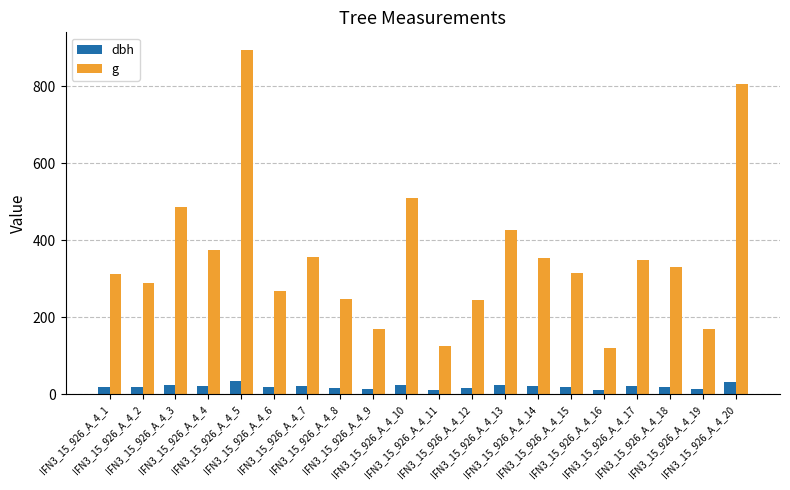

What is the difference between the second highest and second lowest values in the dbh series?

19.3